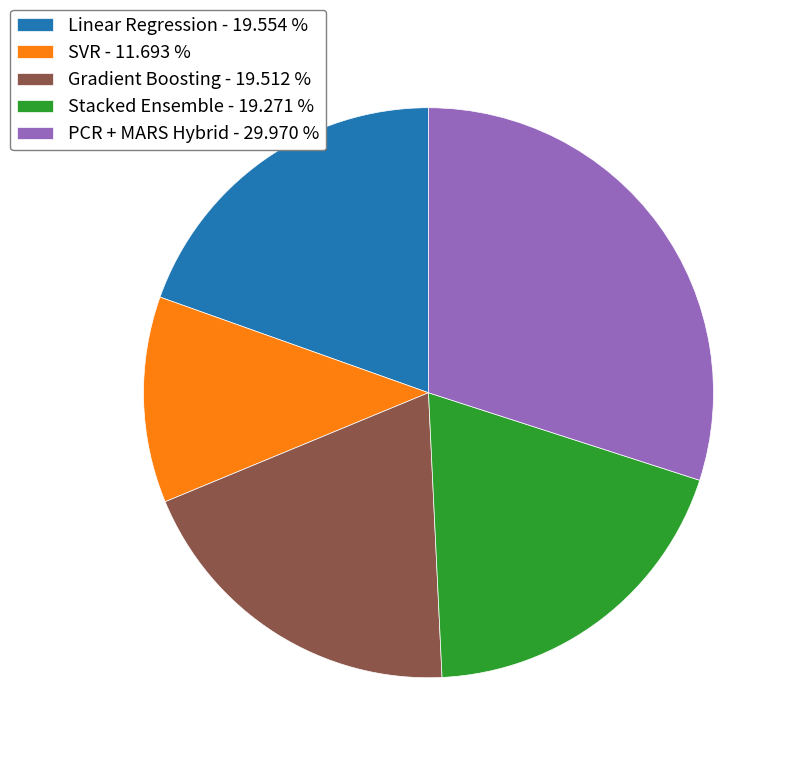

Between SVR - 11.693 % and Gradient Boosting - 19.512 %, which is larger?

Gradient Boosting - 19.512 %